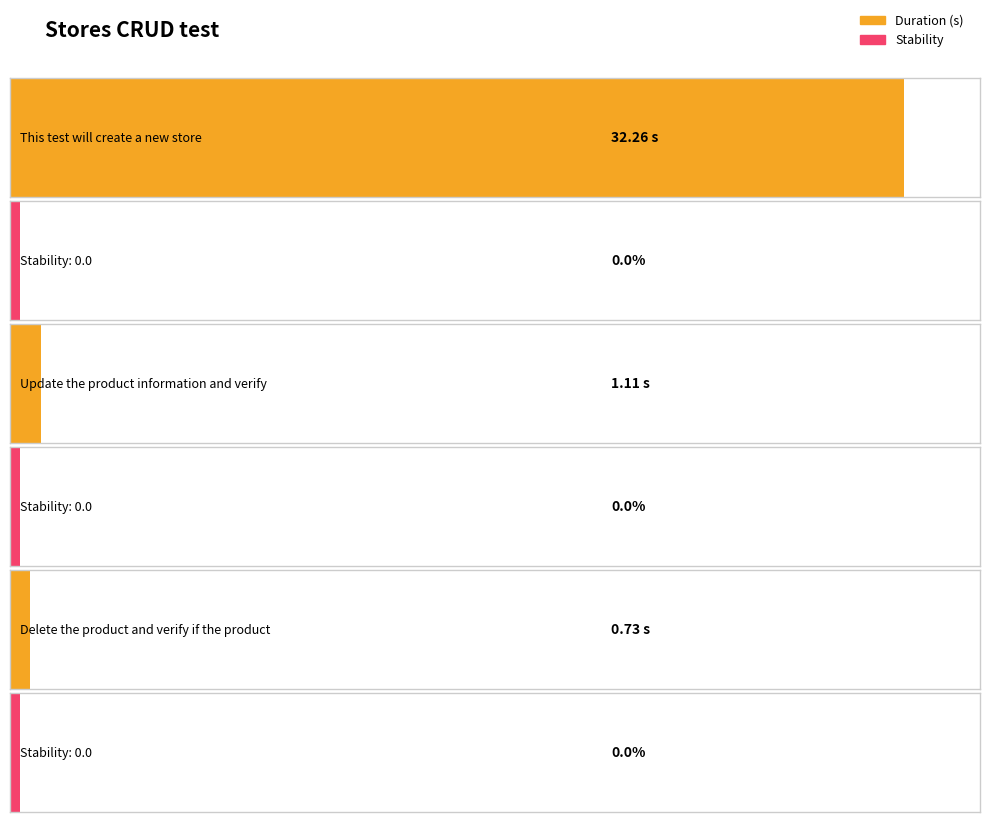

Is it true that Stability equals 0.0 at Update the product information and verify?

True